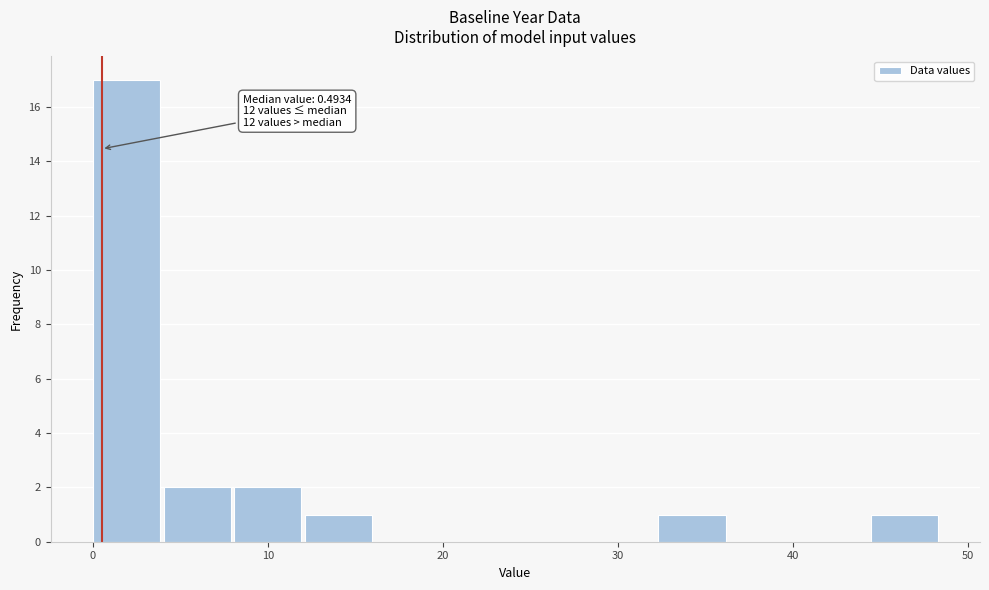

Which range on the x-axis has the tallest bar?

0 to 4